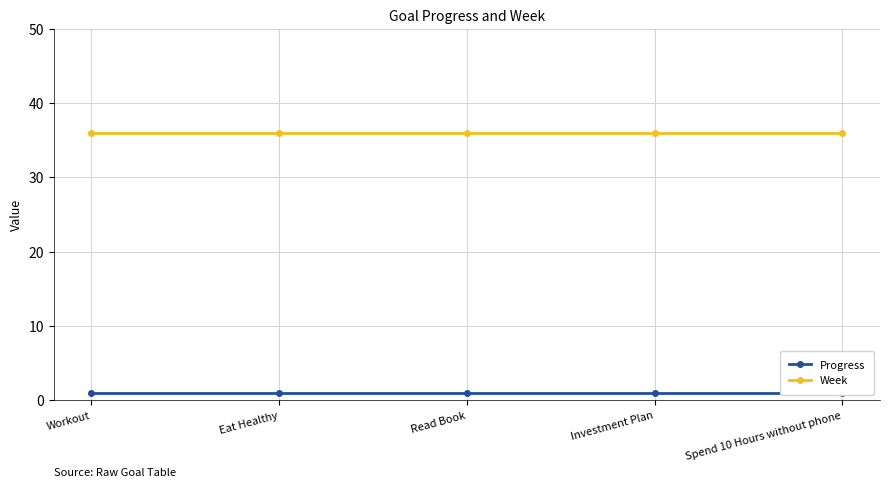

Reading left to right, what are all the values shown in this chart?

Progress: Workout=1	Eat Healthy=1	Read Book=1	Investment Plan=1	Spend 10 Hours without phone=1
Week: Workout=36	Eat Healthy=36	Read Book=36	Investment Plan=36	Spend 10 Hours without phone=36